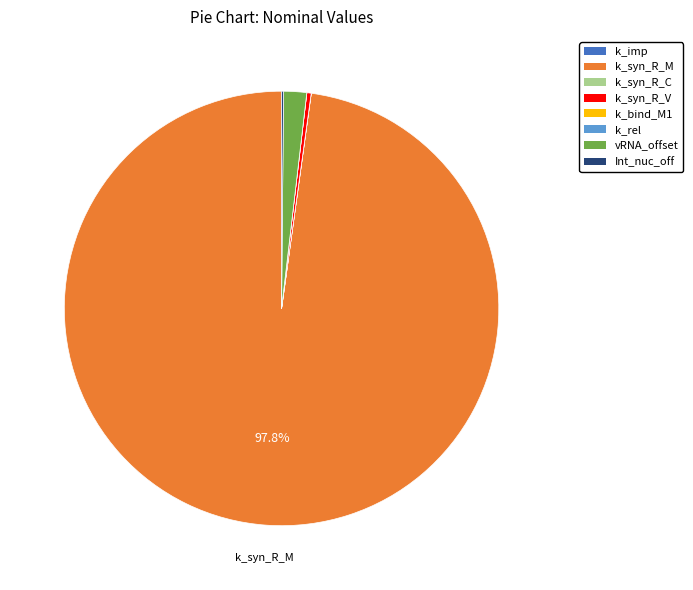

Which slice is the largest?

k_syn_R_M